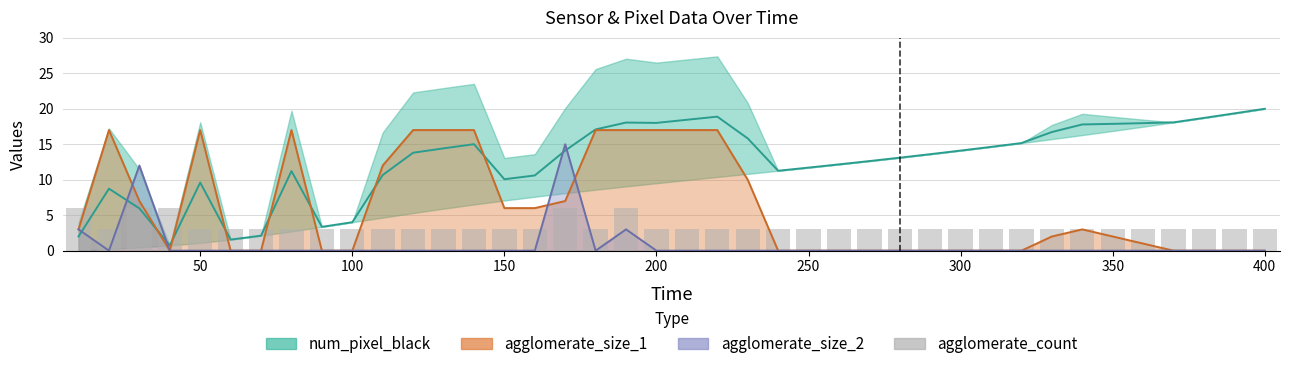

Is the value of agglomerate_count at 100 greater than the value of agglomerate_size_2 (line) at 28?

Yes